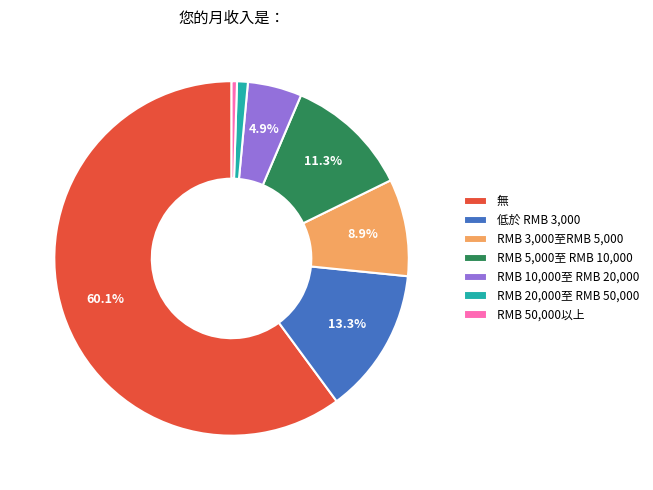

Between 無 and RMB 50,000以上, which is larger?

無